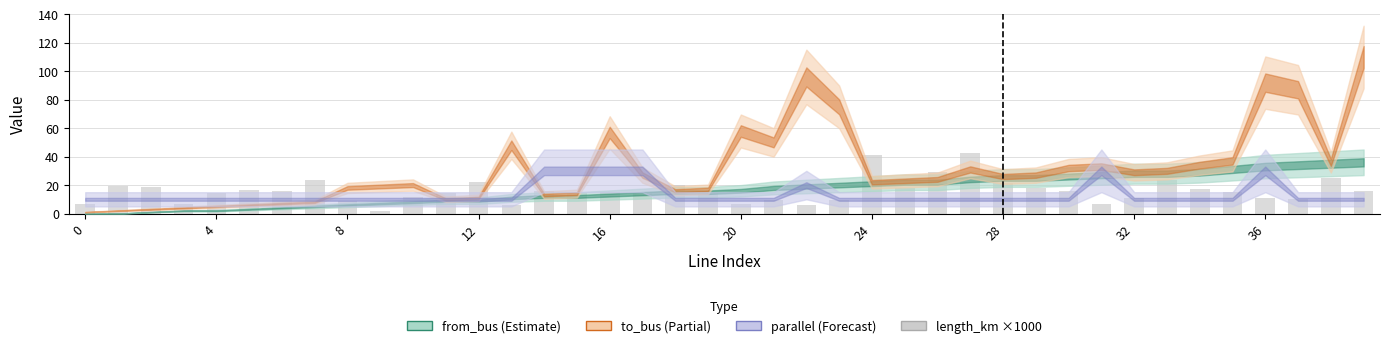

How many series are shown in this chart?

1